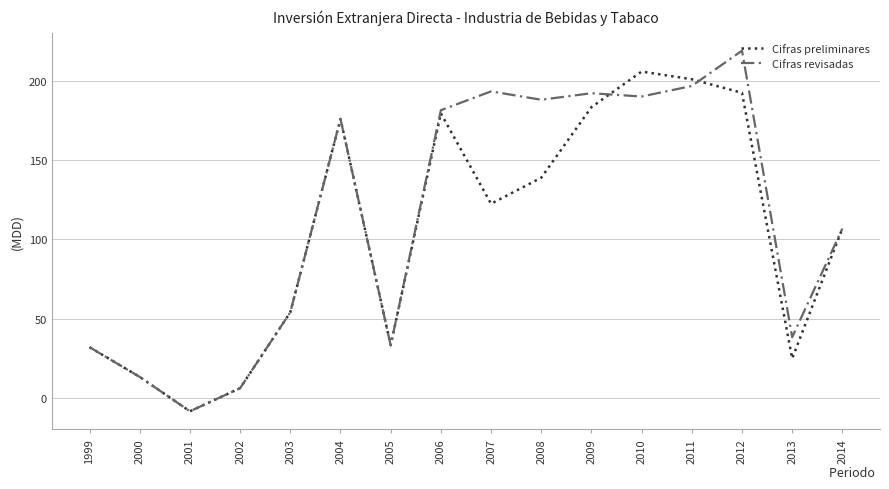

True or false: Cifras preliminares and Cifras revisadas intersect in this chart.

True